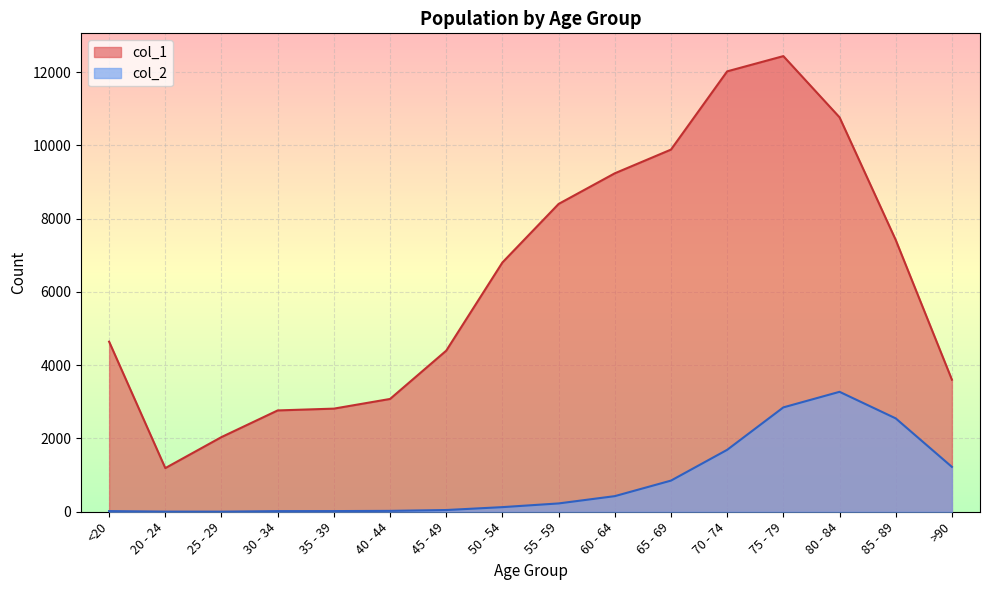

Where does the col_1 series first go above 6803?

55 - 59